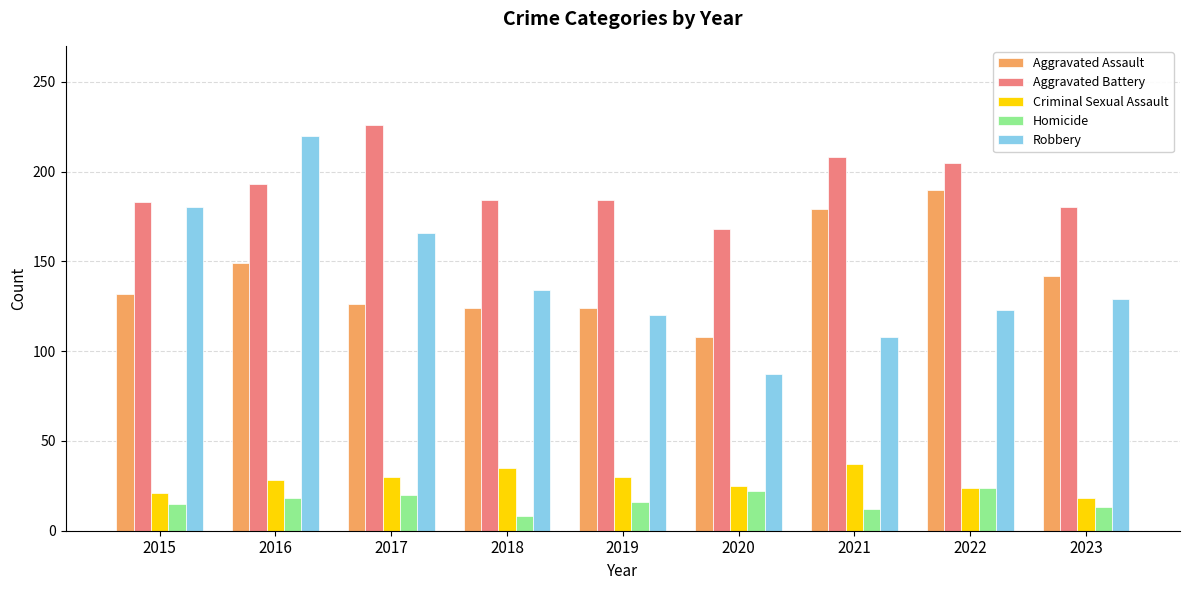

Are the bars horizontal?

No